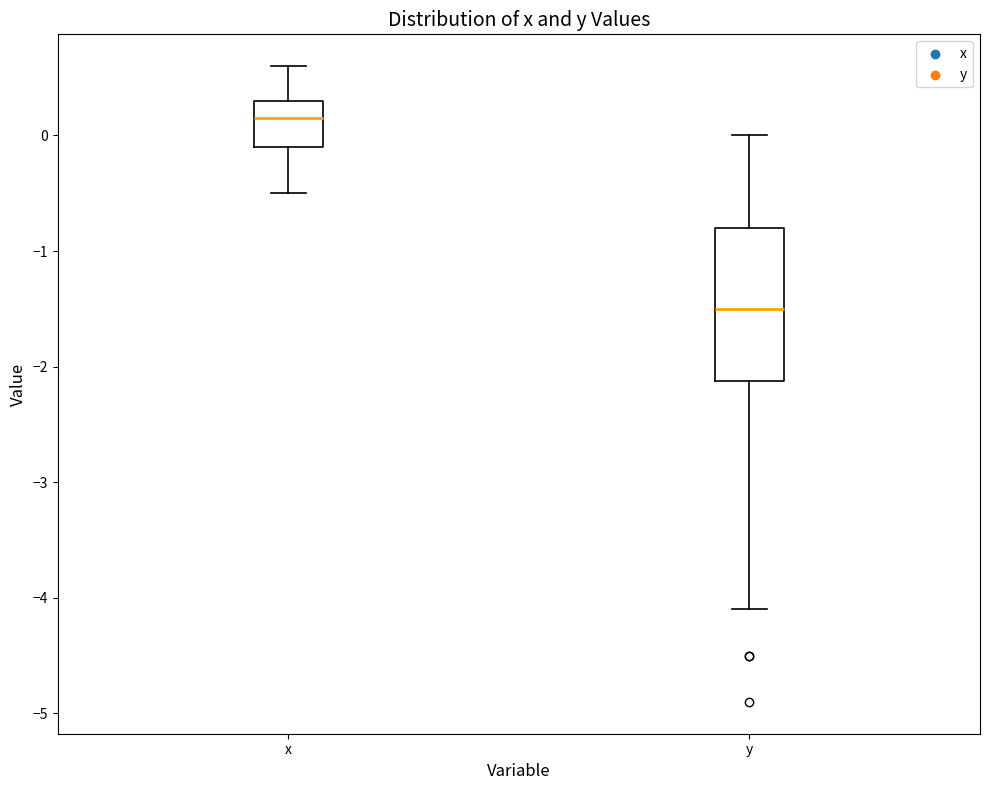

Comparing the boxes themselves (not the whiskers), which one is the tallest?

y